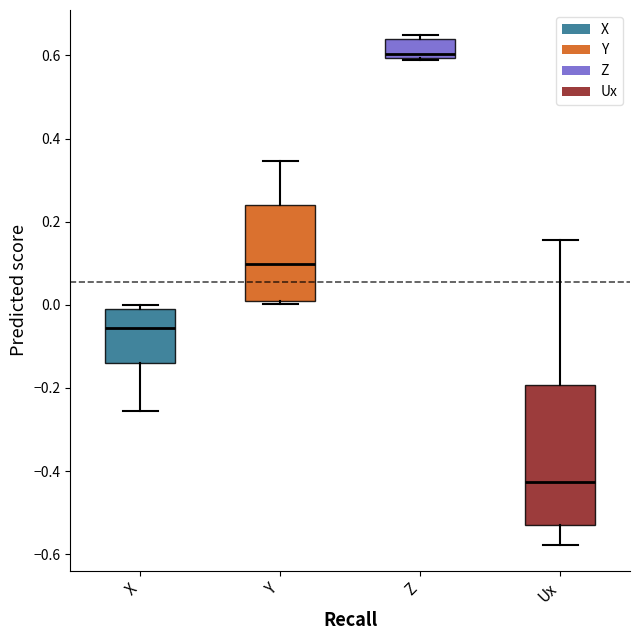

Where is the lower edge of the box for X on the y-axis? The values are not printed on the chart, so give them approximately, as read against the axis.

-0.14